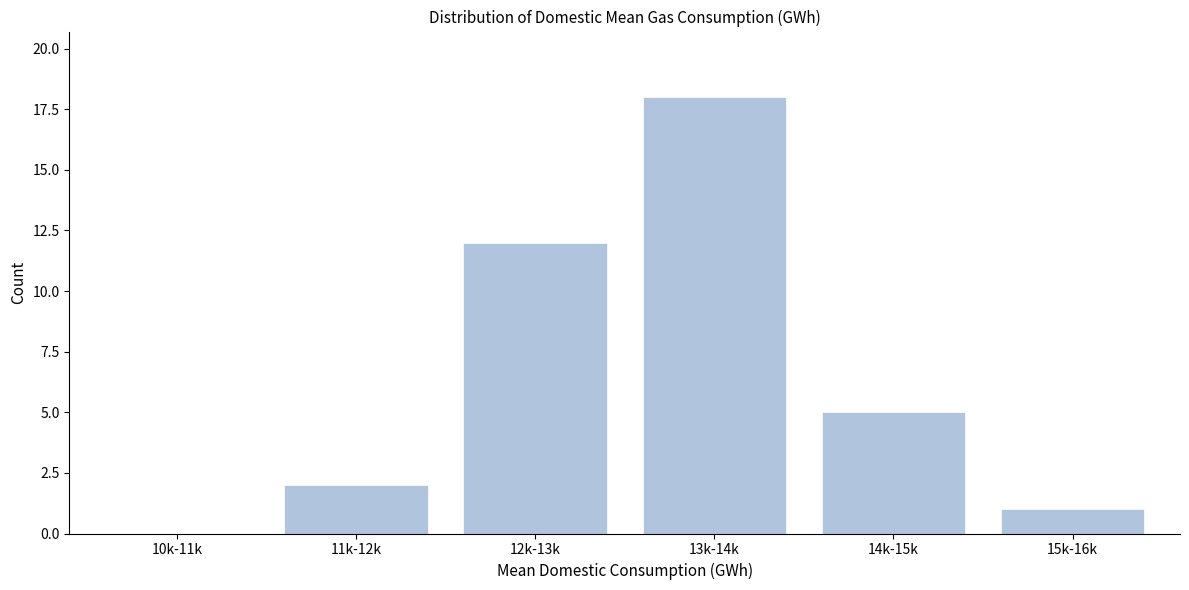

Reading left to right, what are all the values shown in this chart?

10k-11k=0	11k-12k=2	12k-13k=12	13k-14k=18	14k-15k=5	15k-16k=1